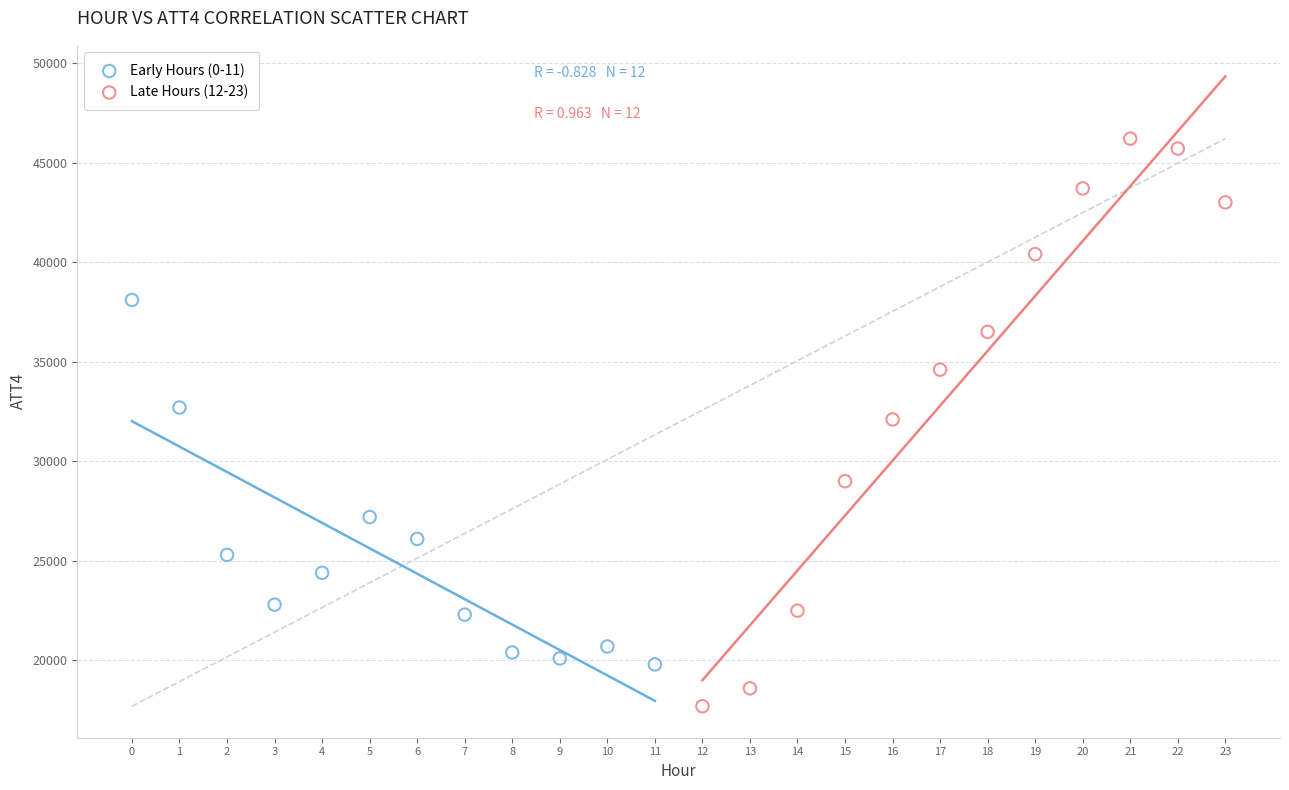

Which series contains the highest Y value?

Late Hours (12-23)